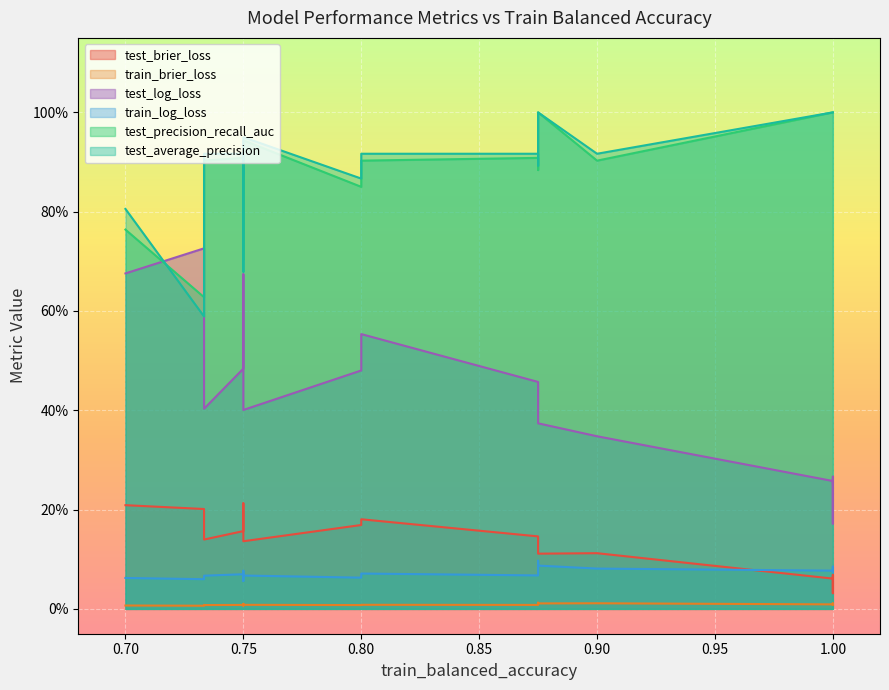

Between 0.75 and 0.75, which is larger?

0.75